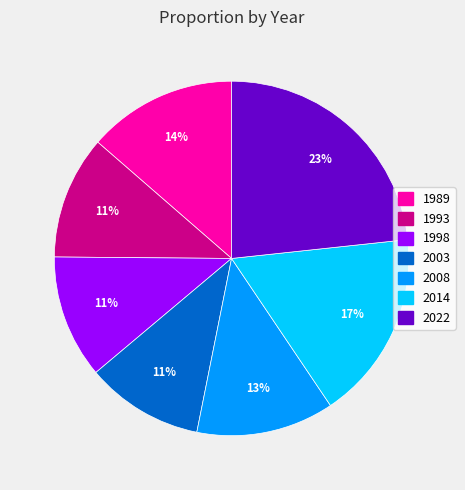

Count the number of slices in the pie.

7